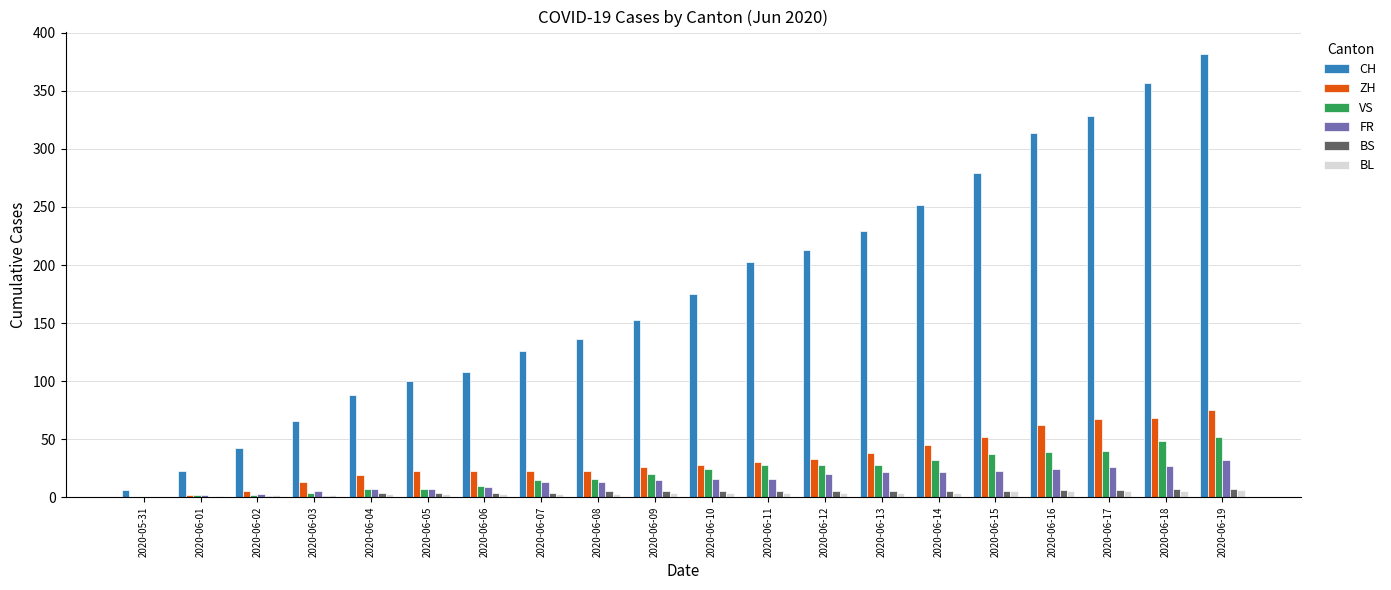

Is it true that CH equals 153 at 2020-06-09?

True